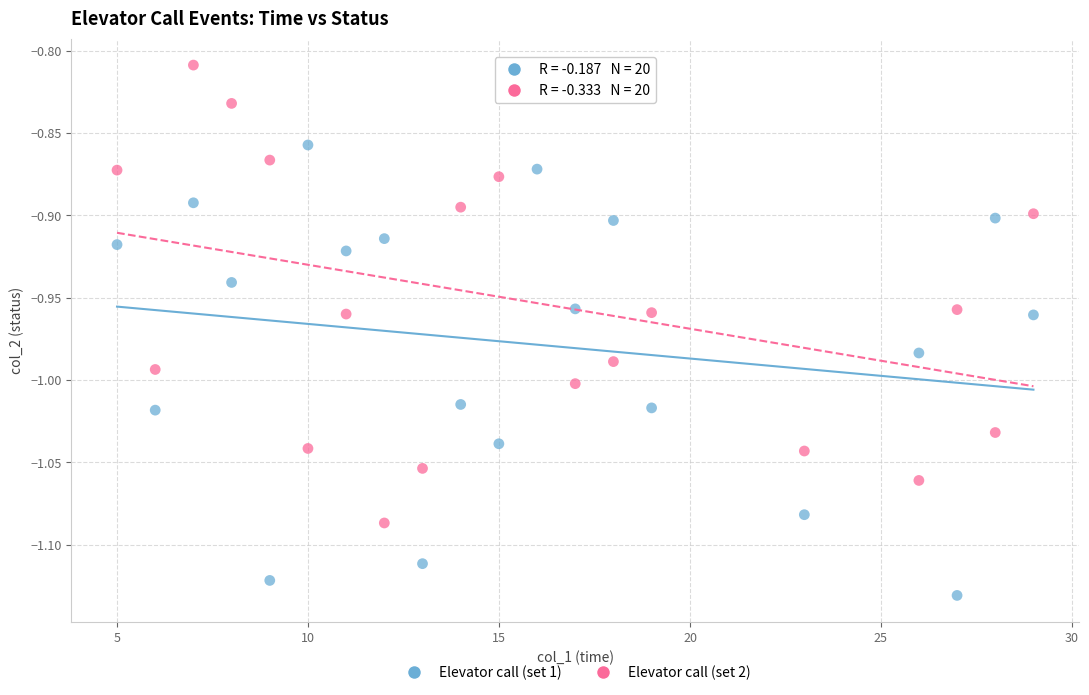

Which series contains the lowest Y value?

Elevator call (set 1)